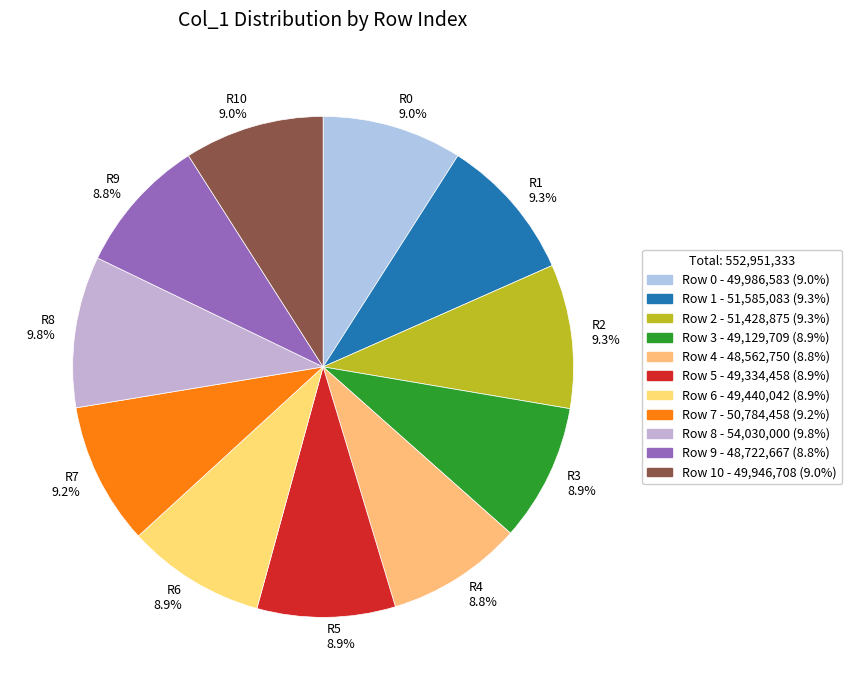

Is there a majority slice in this chart?

No